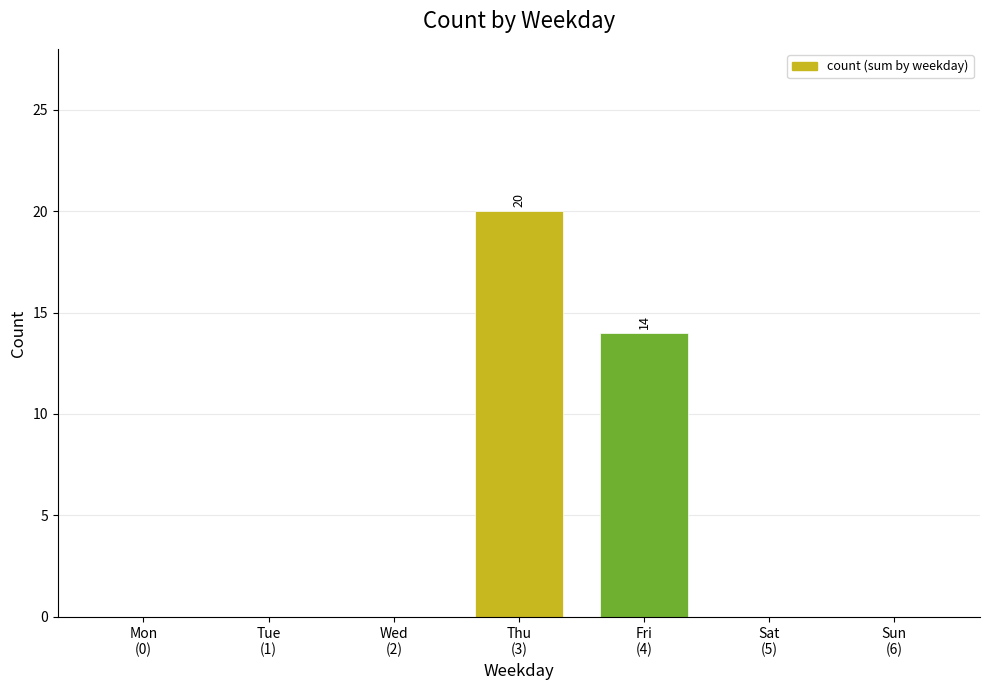

What is the maximum value shown in the chart?

20